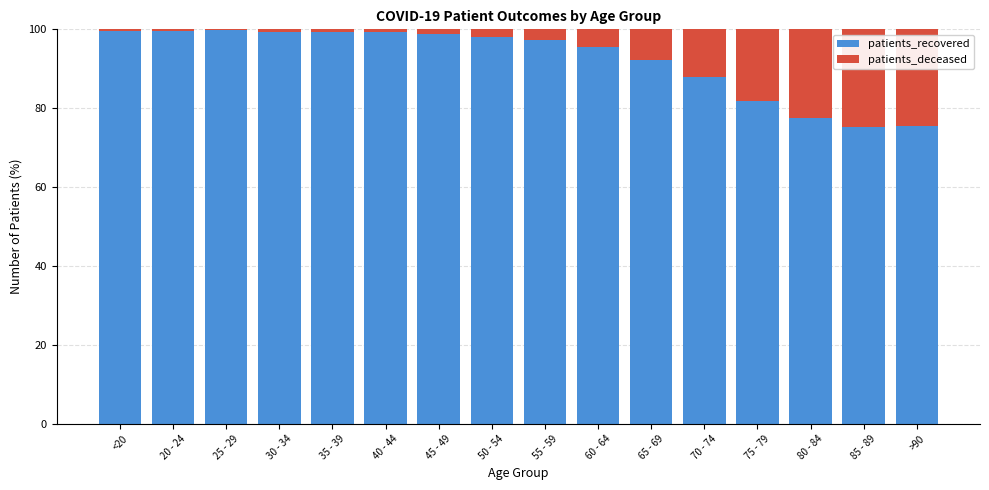

Does the chart contain stacked bars?

Yes